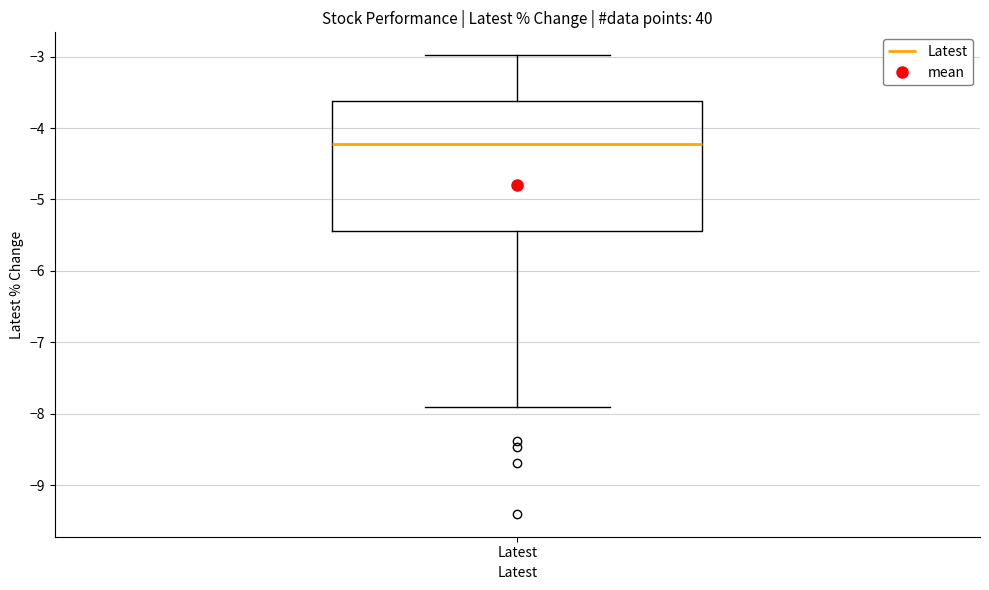

Where does the median line of the box for Latest sit on the y-axis? The values are not printed on the chart, so give them approximately, as read against the axis.

-4.2